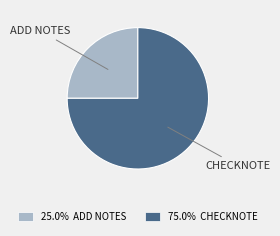

Combined, do 25.0% ADD NOTES and 75.0% CHECKNOTE account for over 50%?

Yes